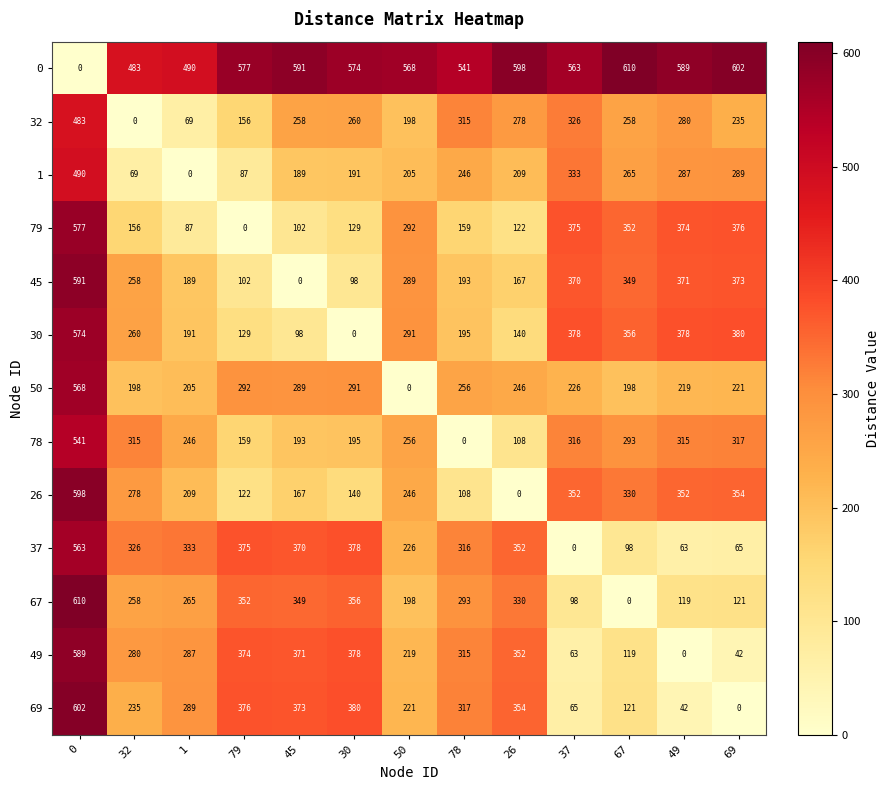

What value does the 45 series have at 67?

349